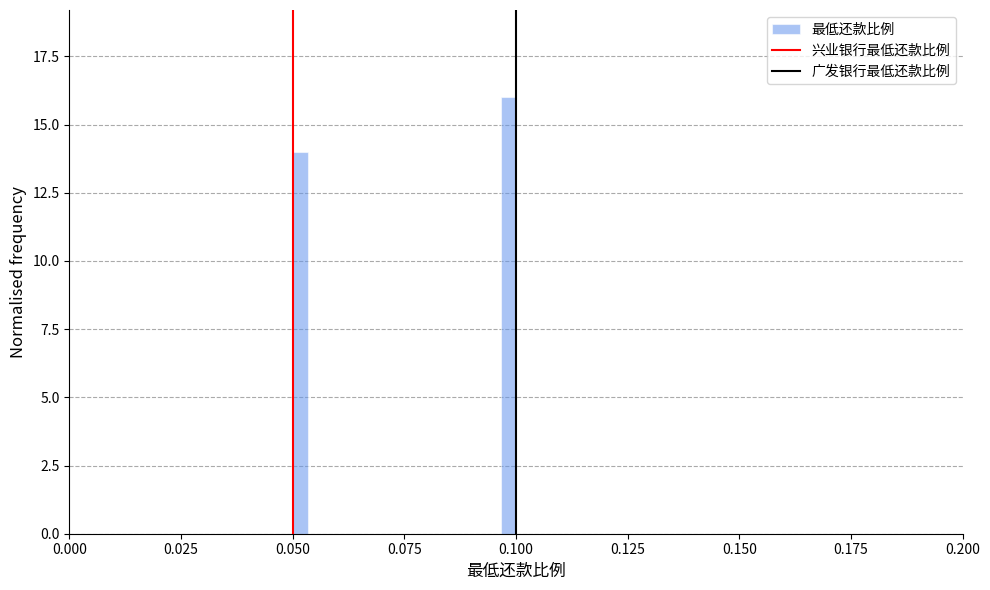

Around what value on the x-axis is the tallest bar? Give the approximate position of its centre, as read against the axis.

0.100